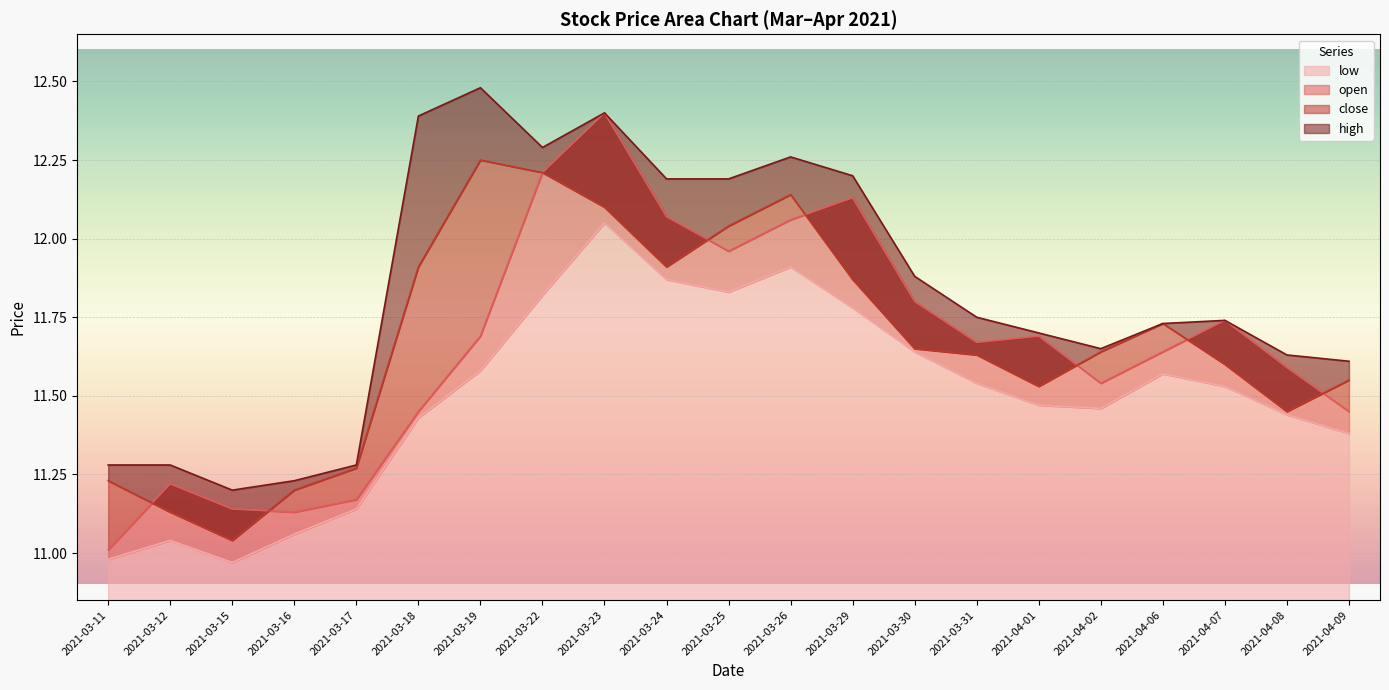

List the labels in order of open value, largest first.

2021-03-23, 2021-03-22, 2021-03-29, 2021-03-24, 2021-03-26, 2021-03-25, 2021-03-30, 2021-04-07, 2021-03-19, 2021-04-01, 2021-03-31, 2021-04-06, 2021-04-08, 2021-04-02, 2021-03-18, 2021-04-09, 2021-03-12, 2021-03-17, 2021-03-15, 2021-03-16, 2021-03-11